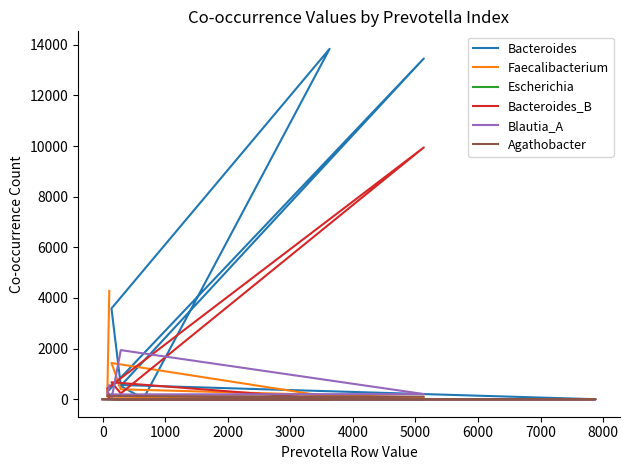

How many distinct data groups are displayed?

6